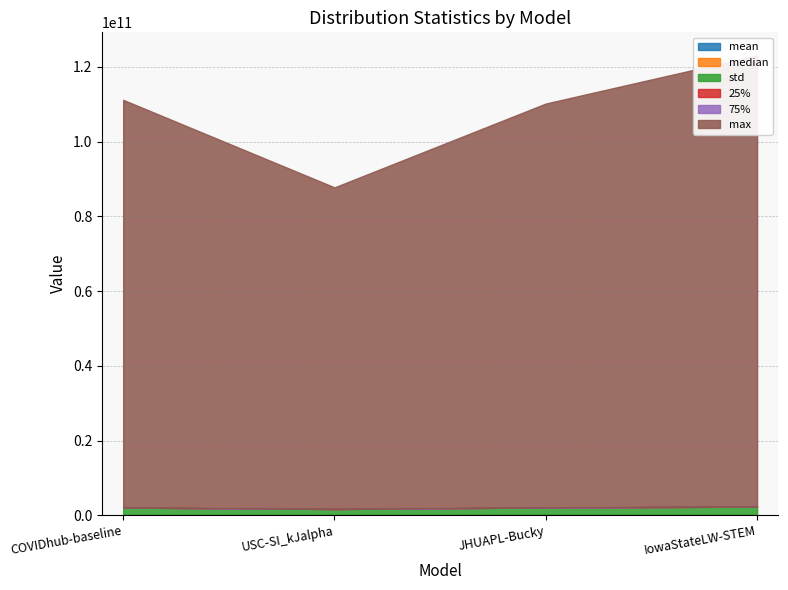

At which label does median first exceed 201443?

USC-SI_kJalpha